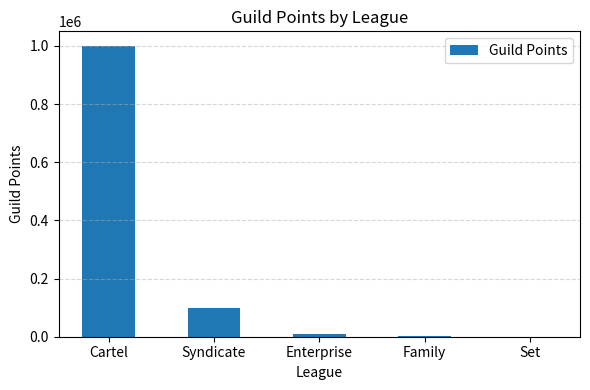

Does the chart contain stacked bars?

No